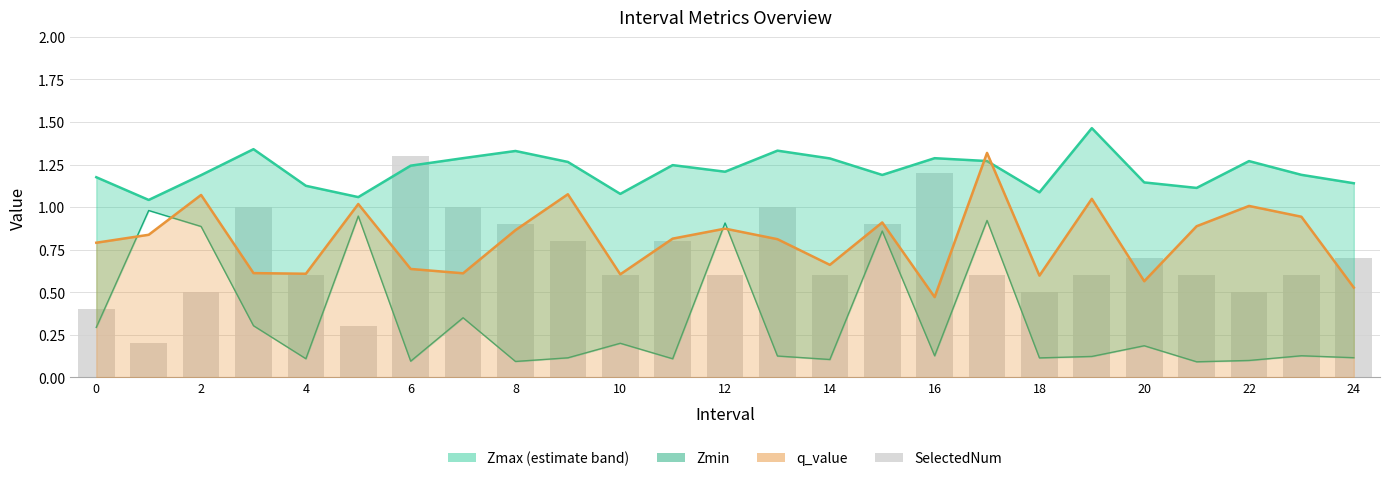

What is the smallest value displayed?

0.1